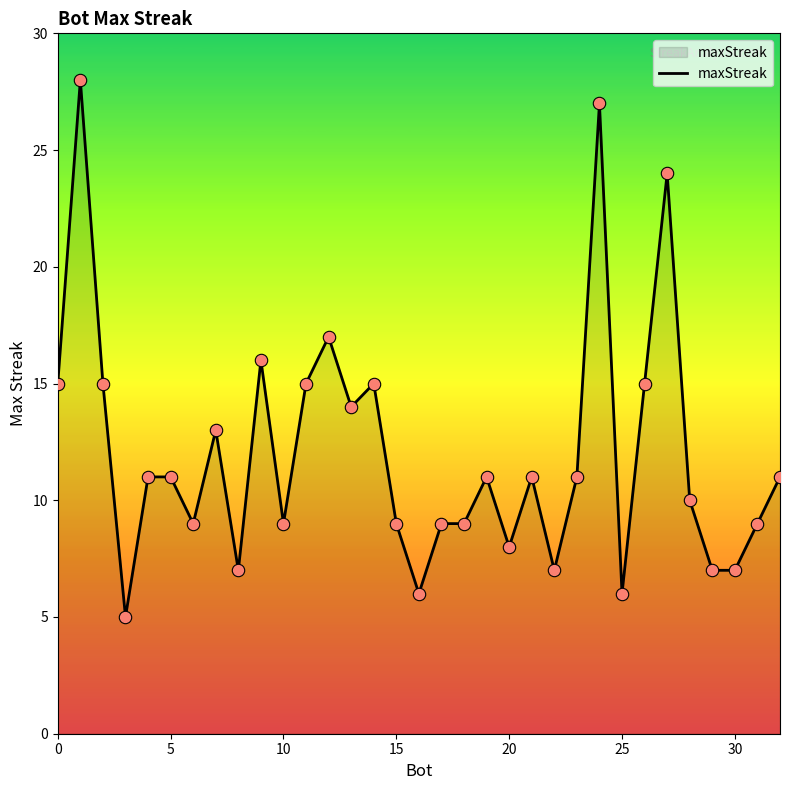

What is the difference between the maximum and minimum values?

23